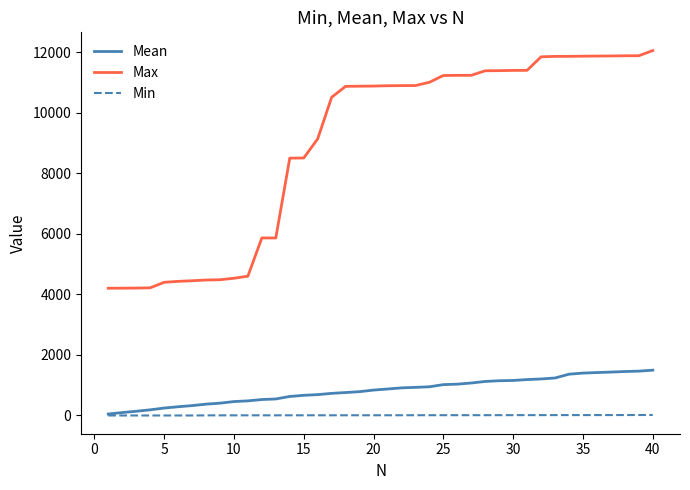

Which series has the widest spread of values?

Max